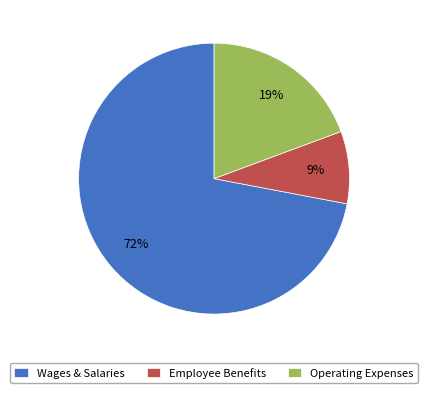

Which has a higher value, Employee Benefits or Wages & Salaries?

Wages & Salaries